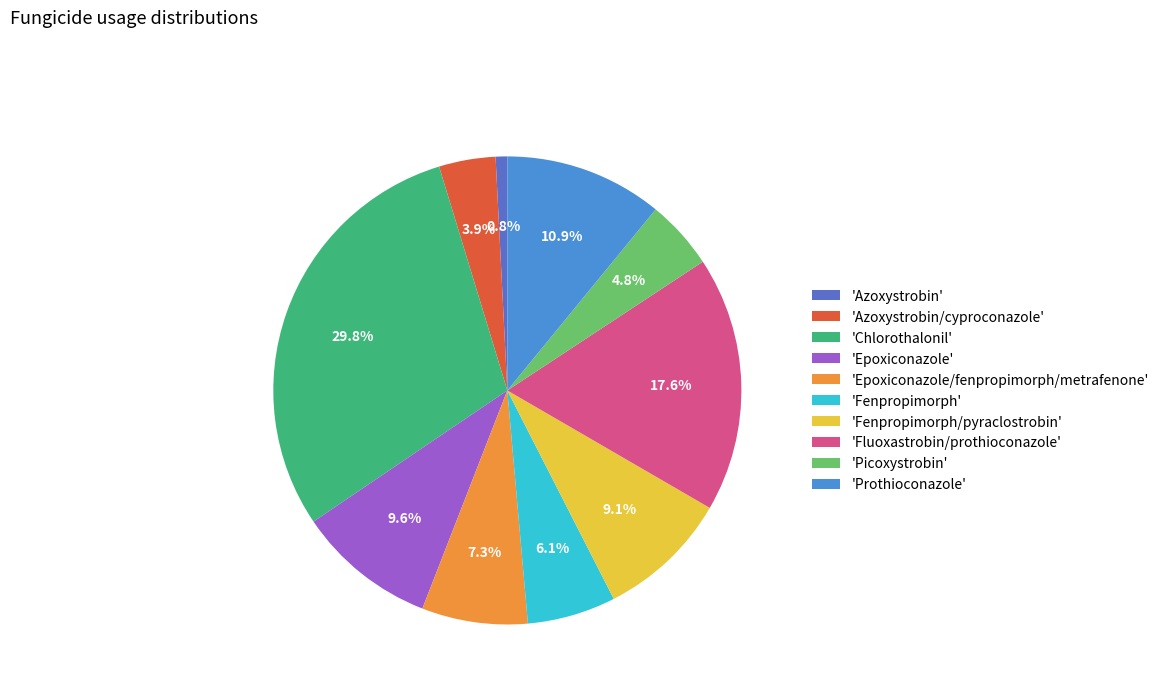

Count the number of slices in the pie.

10